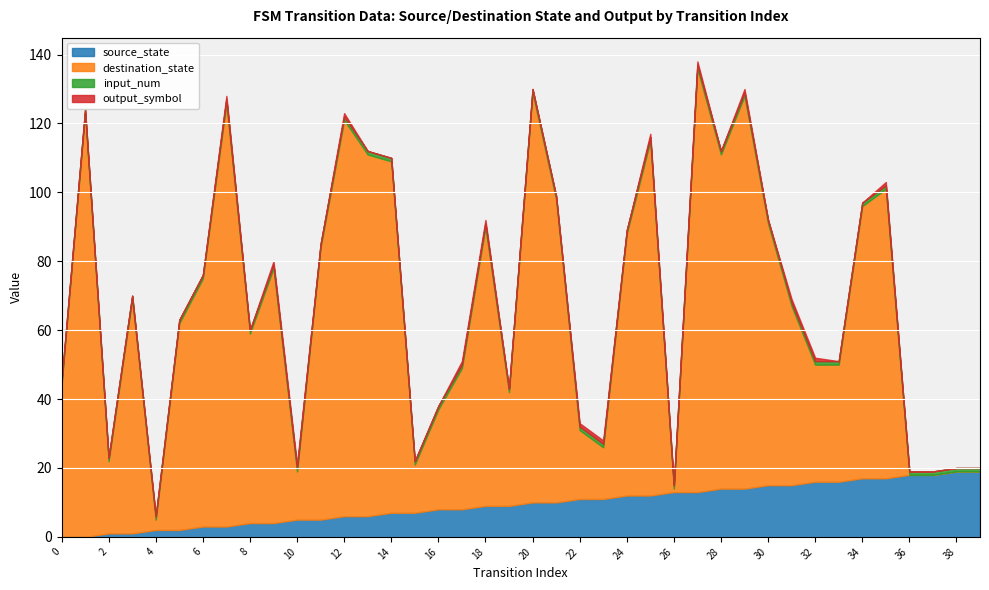

Is the value of output_symbol at 27 greater than the value of destination_state at 3?

No